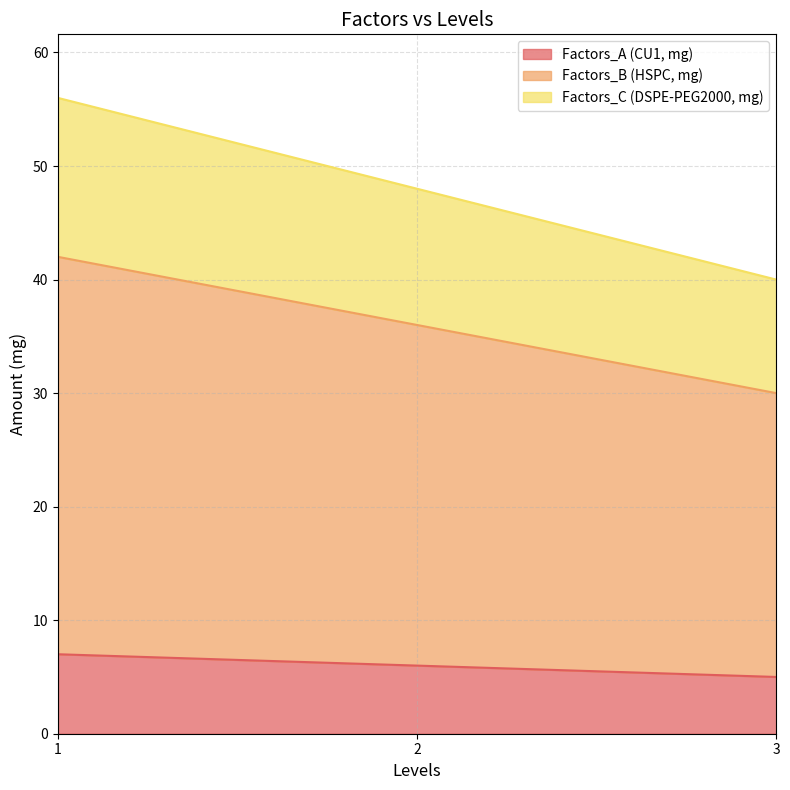

What is the total value across all series at 2?

48